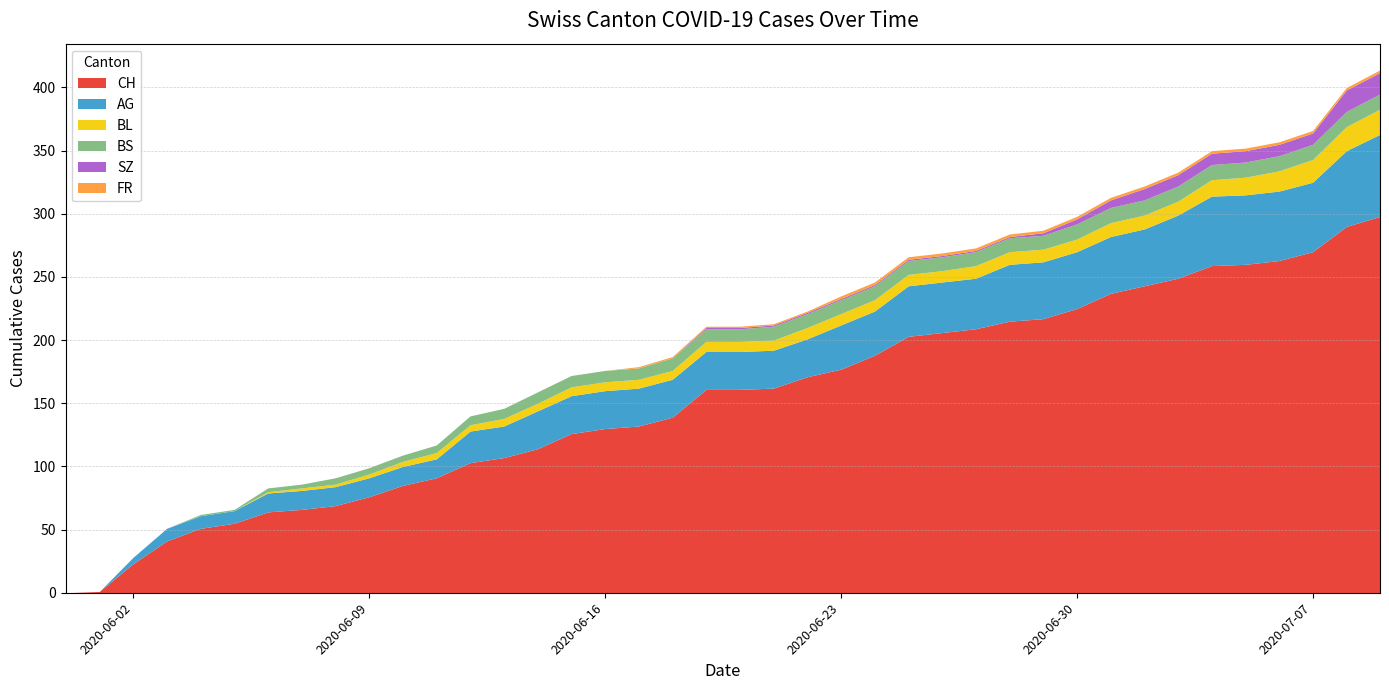

What is the difference between the maximum and second lowest values in the BS series?

12